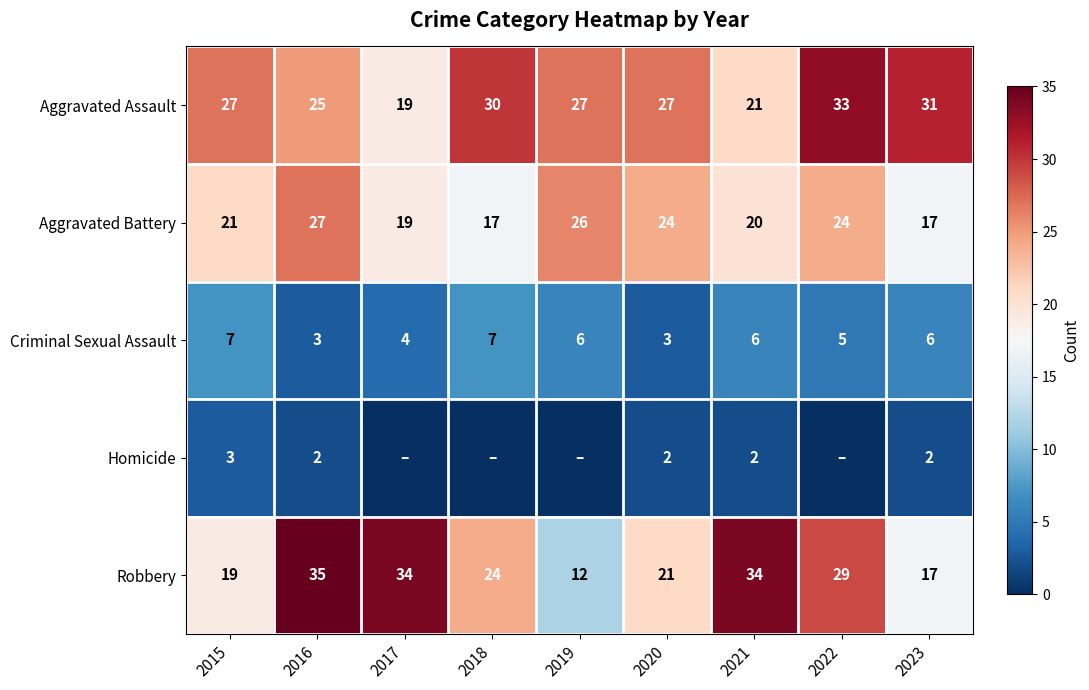

What is the approximate value of Criminal Sexual Assault at 2015?

7